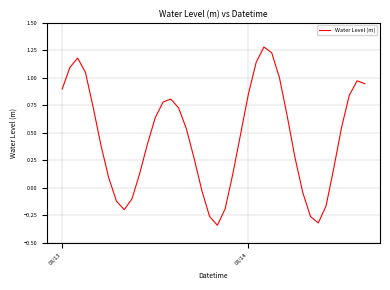

Does the chart display data point markers on the line(s)?

No